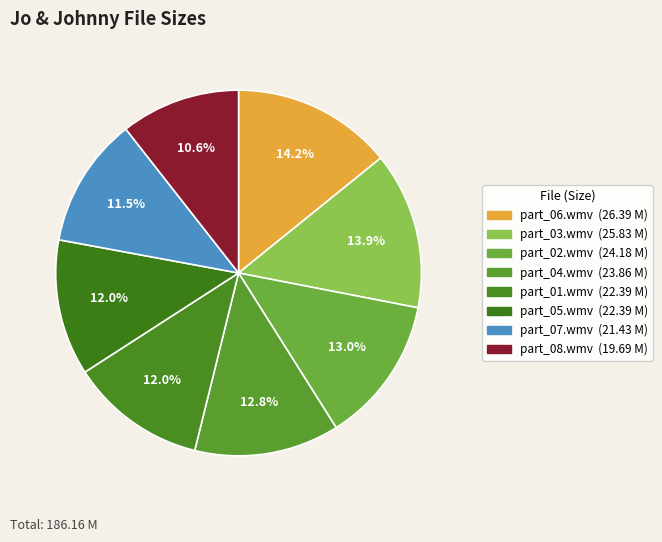

Between part_06.wmv and part_05.wmv, which is larger?

part_06.wmv